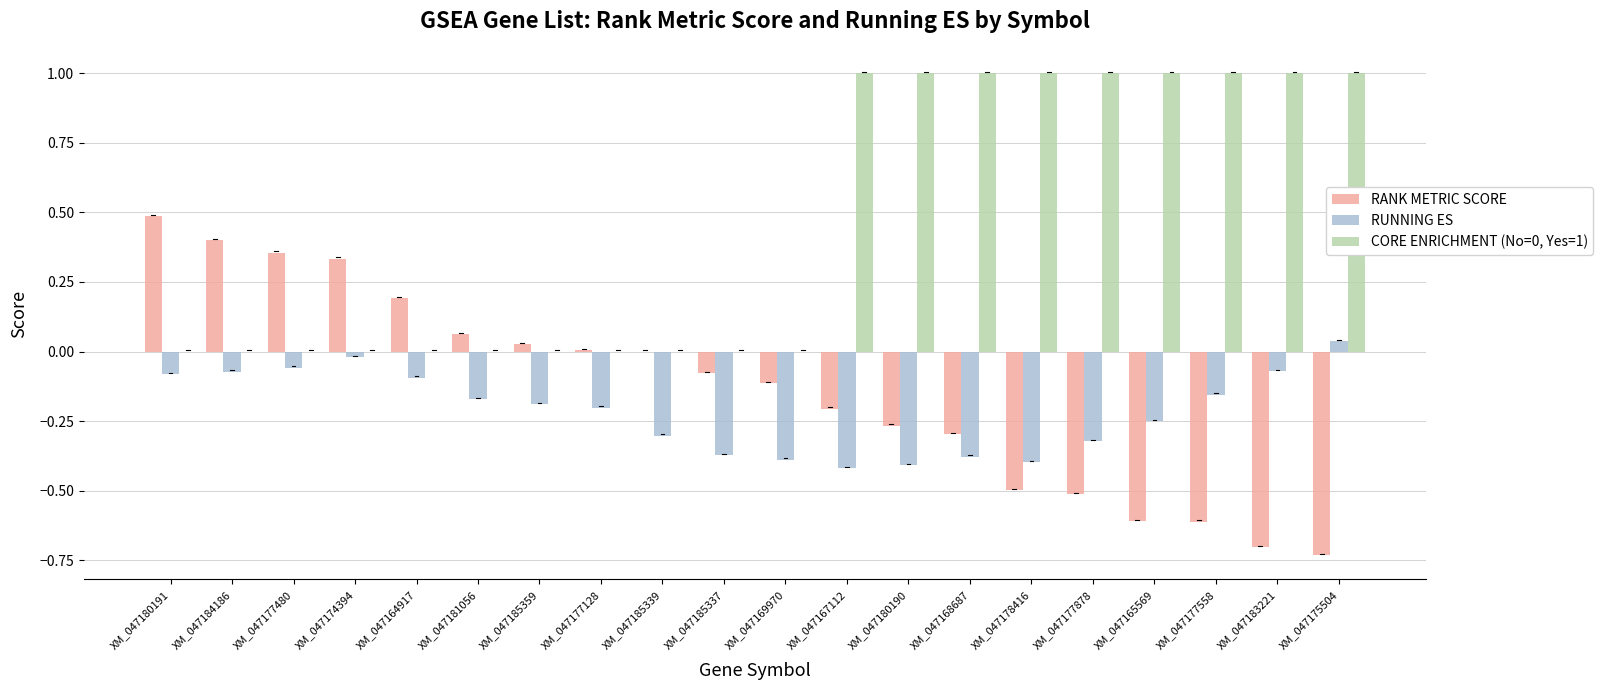

Is the value of RANK METRIC SCORE at XM_047174394 greater than the value of CORE ENRICHMENT (No=0, Yes=1) at XM_047185337?

Yes